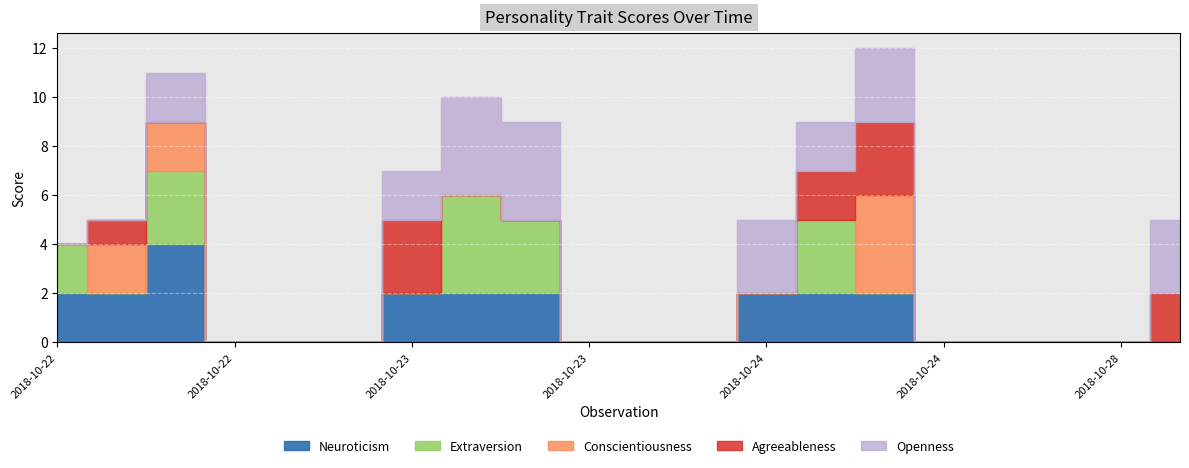

What position from the left is 2018-10-28 19:30?

19